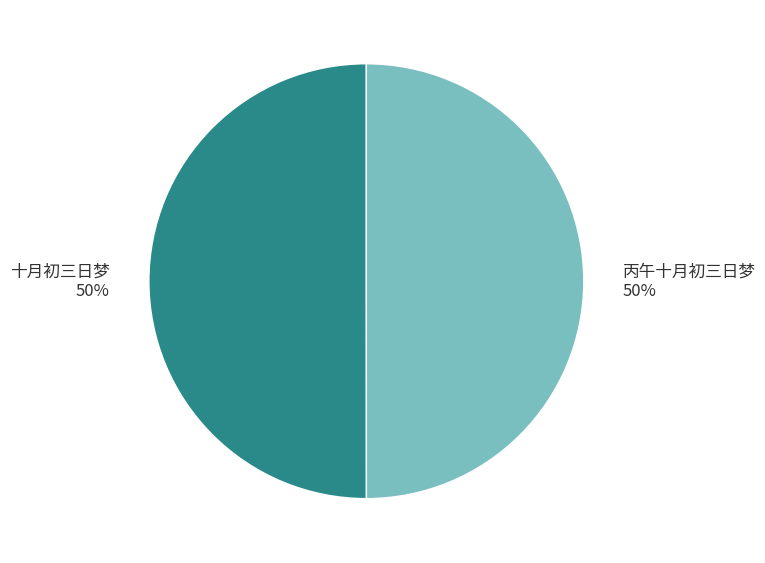

Do 丙午十月初三日梦 50% and 十月初三日梦 50% together represent more than half of the pie?

Yes